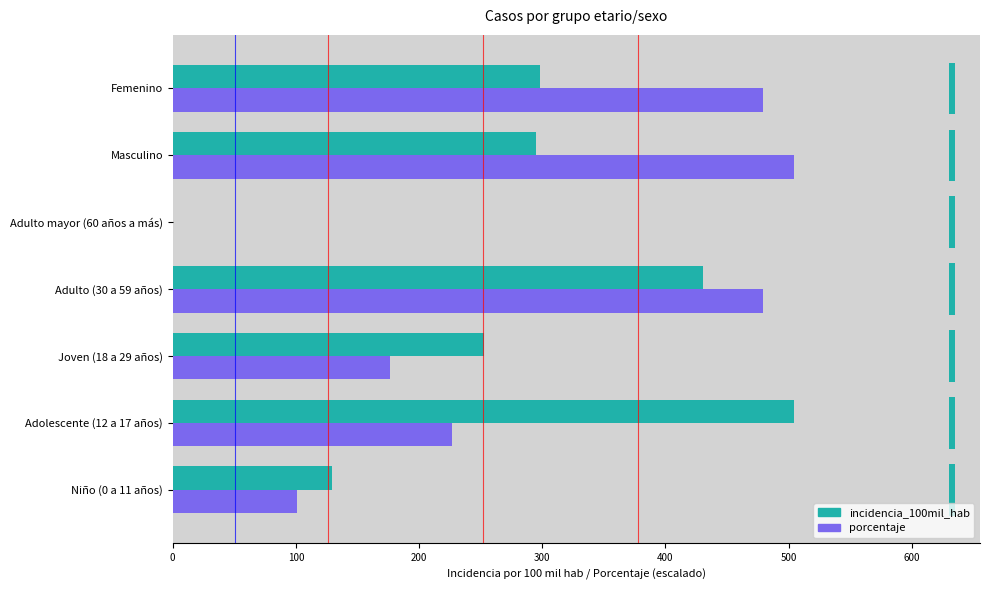

The value of incidencia_100mil_hab at Adulto mayor (60 años a más) is 0.0. True or false?

True